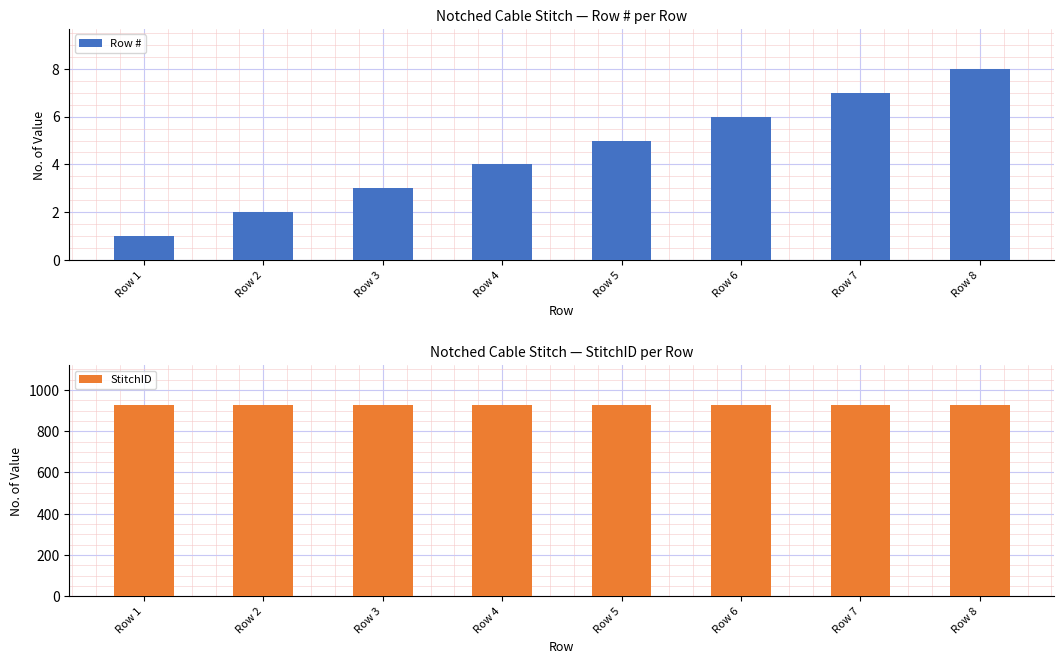

What is the total value across all series at Row 2?

930